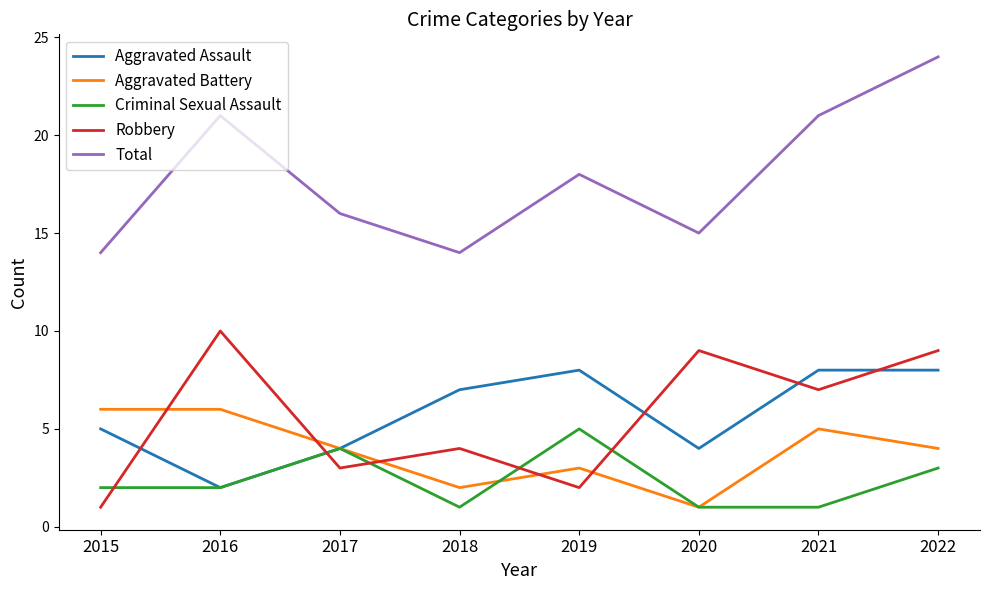

What is the lowest value of the Aggravated Battery series?

1